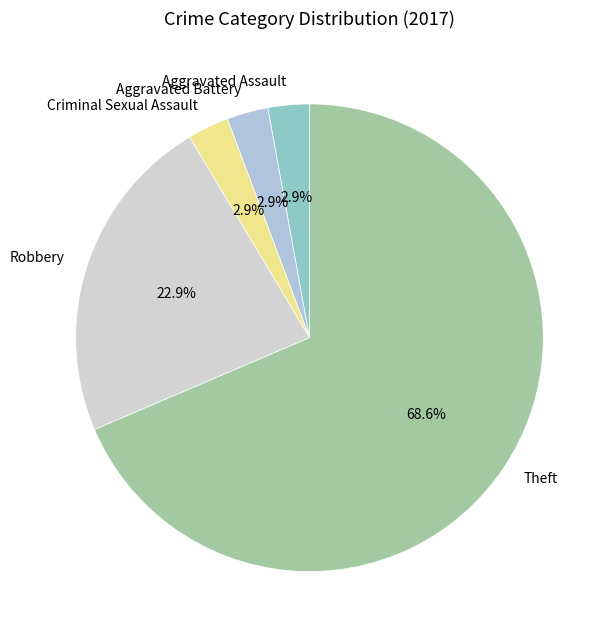

What is the total percentage of Robbery and Criminal Sexual Assault?

25.7%